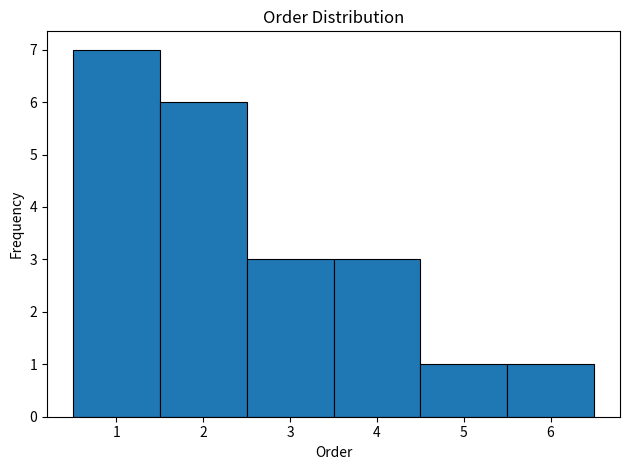

Over which range of the x-axis is the bar tallest?

0.5 to 1.5